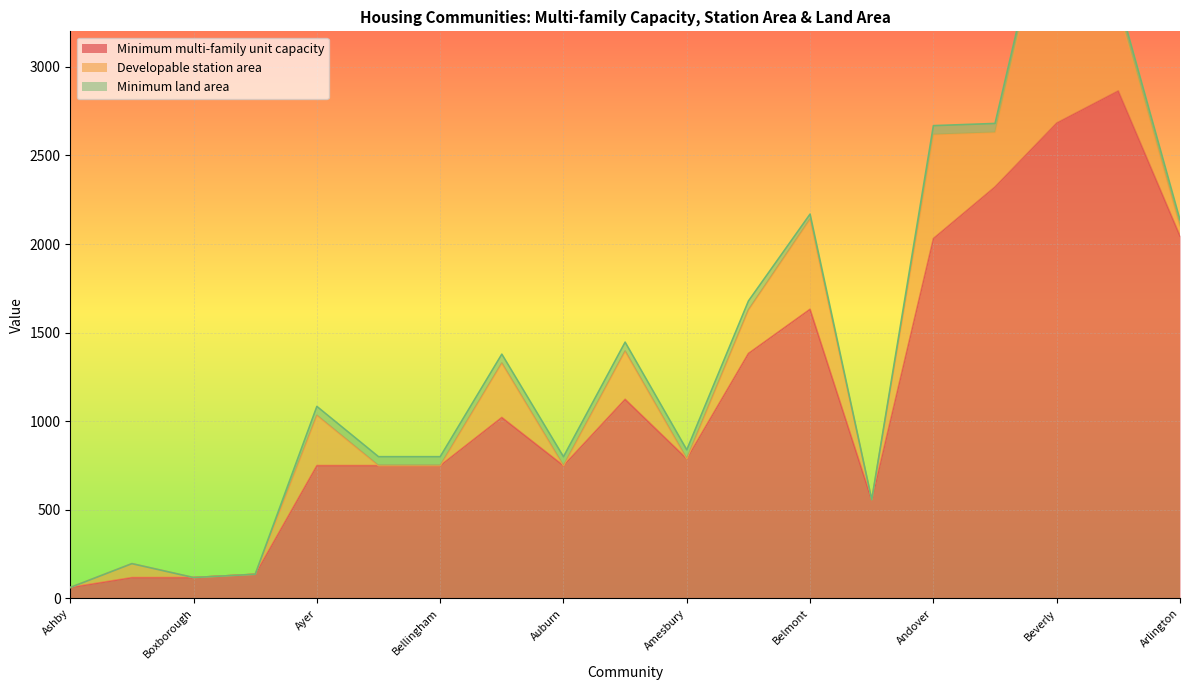

Rank the categories by Minimum multi-family unit capacity value from highest to lowest.

Attleboro, Beverly, Billerica, Arlington, Andover, Belmont, Acton, Ashland, Abington, Amesbury, Auburn, Ayer, Bedford, Bellingham, Bourne, Ashburnham, Boxborough, Berkley, Ashby